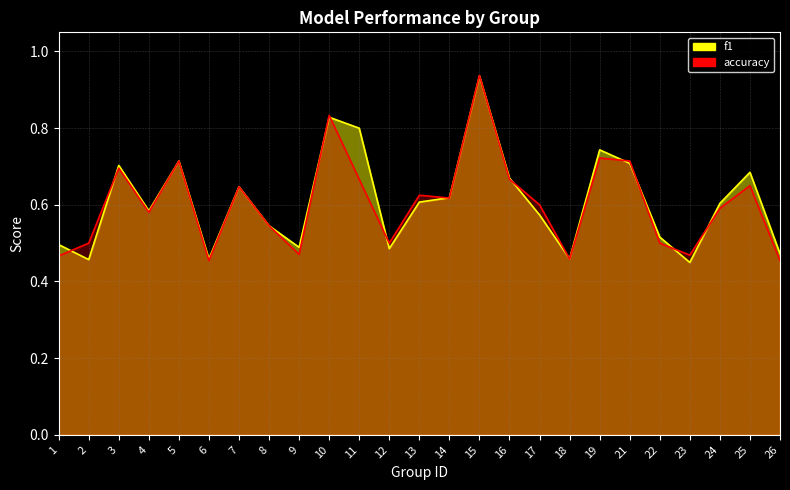

Reading left to right, extract all data points from this chart.

f1: 1=0.5	2=0.5	3=0.7	4=0.6	5=0.7	6=0.5	7=0.6	8=0.5	9=0.5	10=0.8	11=0.8	12=0.5	13=0.6	14=0.6	15=0.9	16=0.7	17=0.6	18=0.5	19=0.7	21=0.7	22=0.5	23=0.4	24=0.6	25=0.7	26=0.5
accuracy: 1=0.5	2=0.5	3=0.7	4=0.6	5=0.7	6=0.5	7=0.6	8=0.5	9=0.5	10=0.8	11=0.7	12=0.5	13=0.6	14=0.6	15=0.9	16=0.7	17=0.6	18=0.5	19=0.7	21=0.7	22=0.5	23=0.5	24=0.6	25=0.7	26=0.5